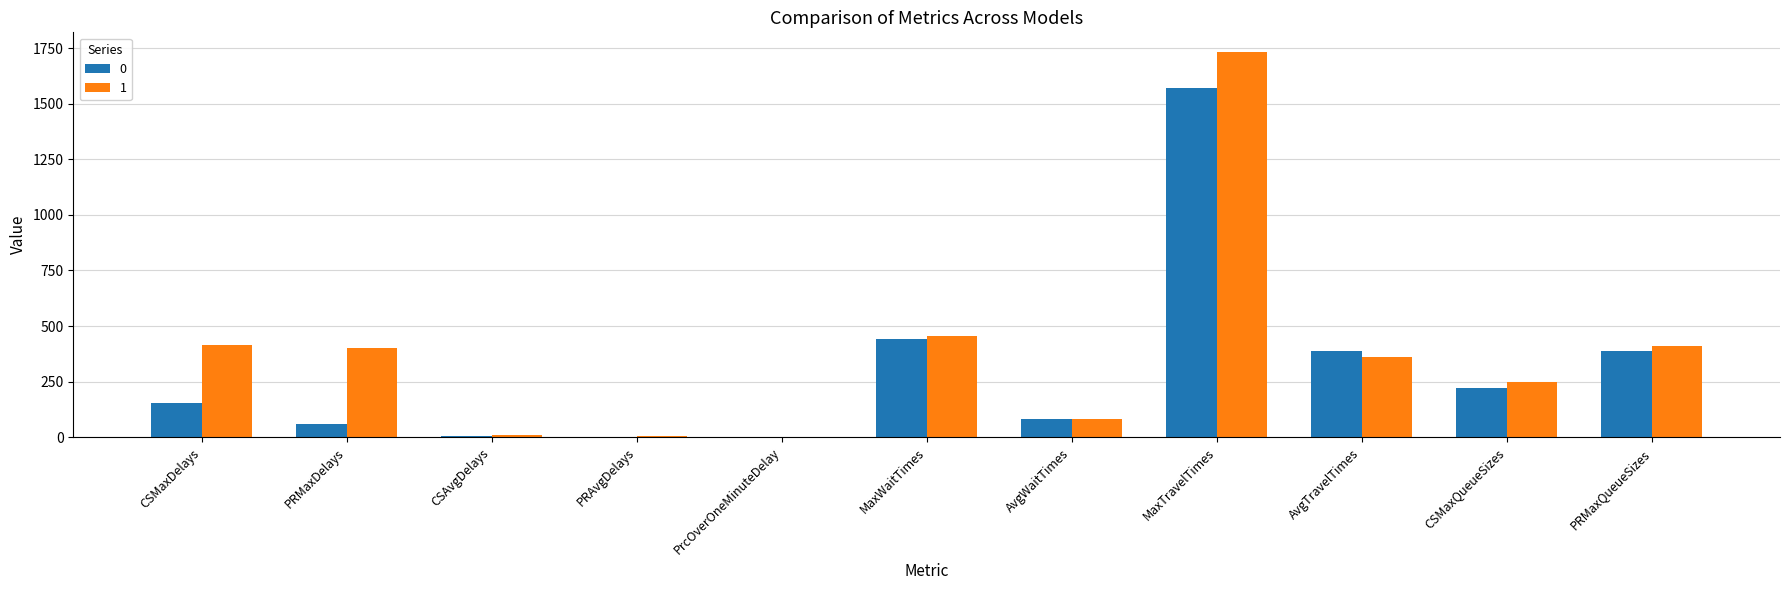

Where does the 0 series first go above 151?

CSMaxDelays